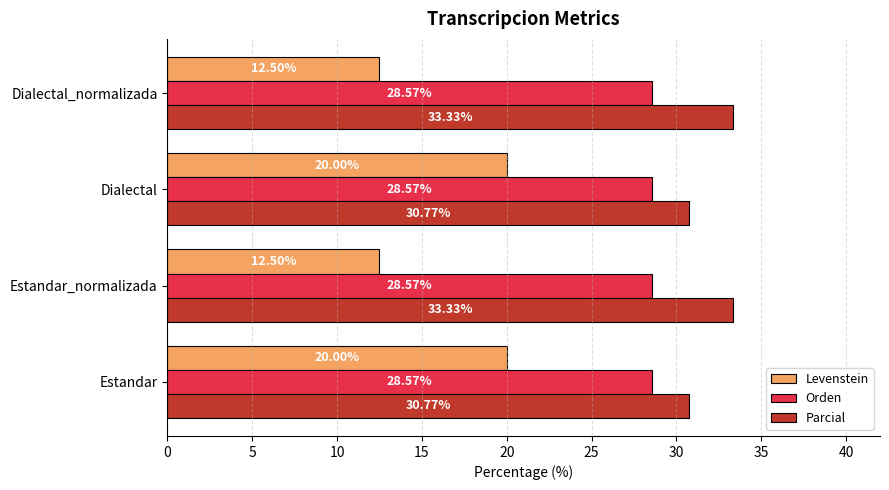

Which series has the largest range (max minus min)?

Levenstein